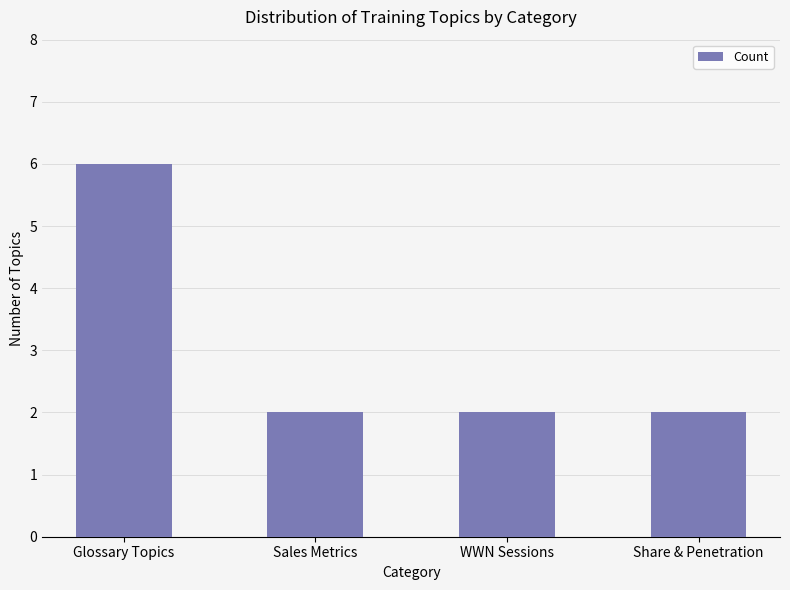

Which has a higher value, Glossary Topics or Share & Penetration?

Glossary Topics